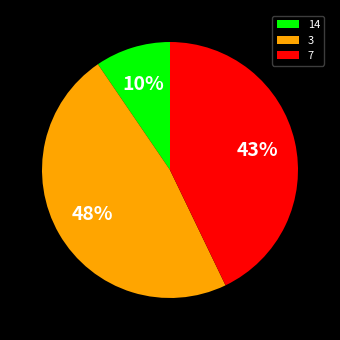

To the nearest percent, what portion does 7 represent?

43%